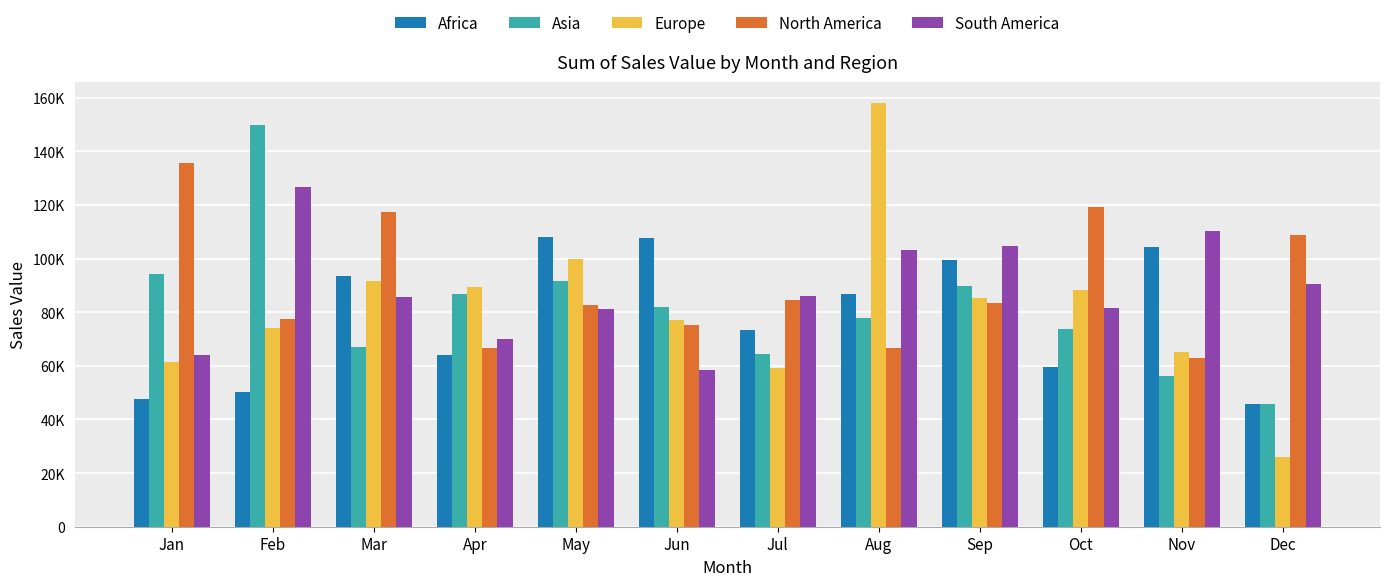

Does the chart contain stacked bars?

No